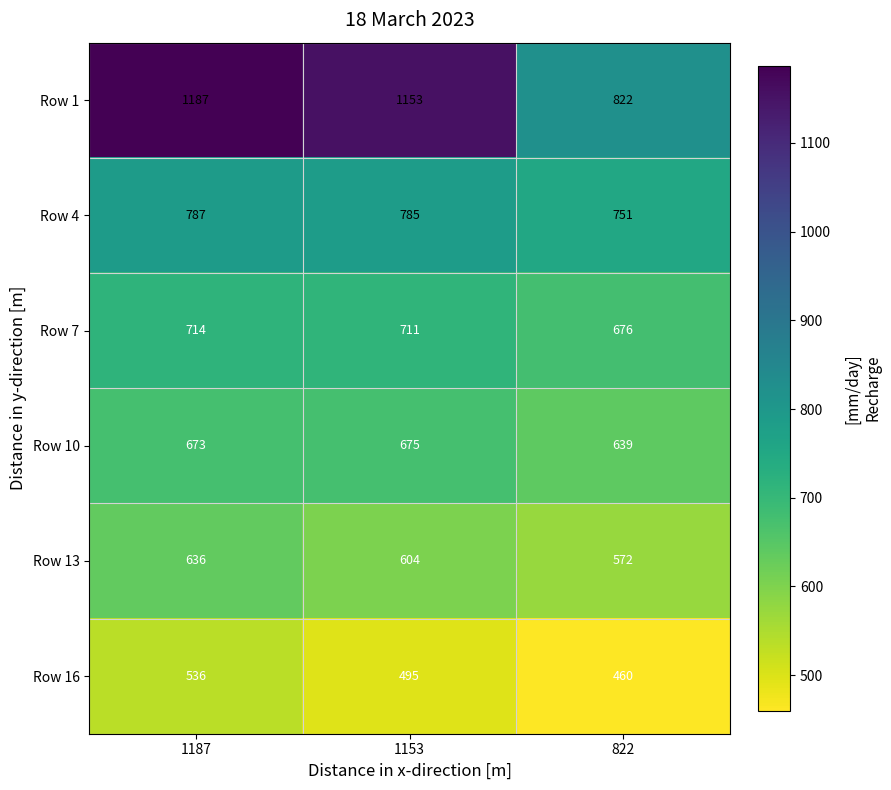

What is the difference between the highest and lowest values at 822?

362